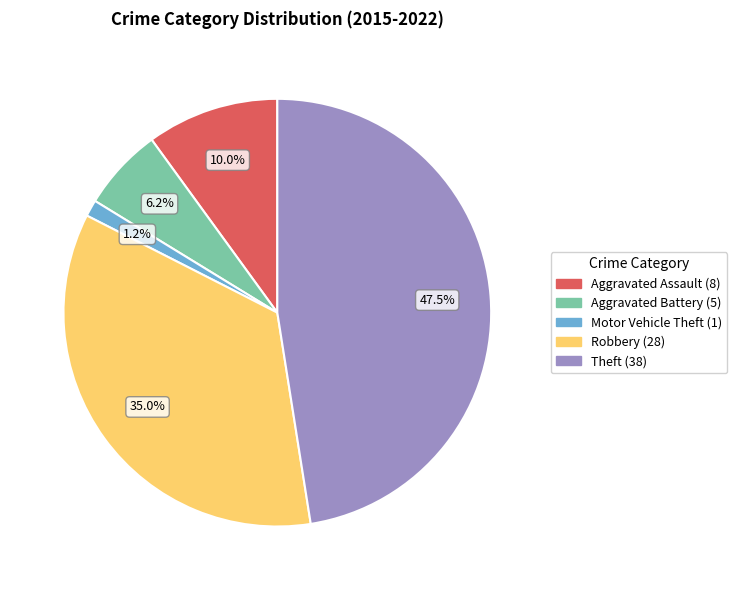

Do Aggravated Assault and Motor Vehicle Theft together represent more than half of the pie?

No